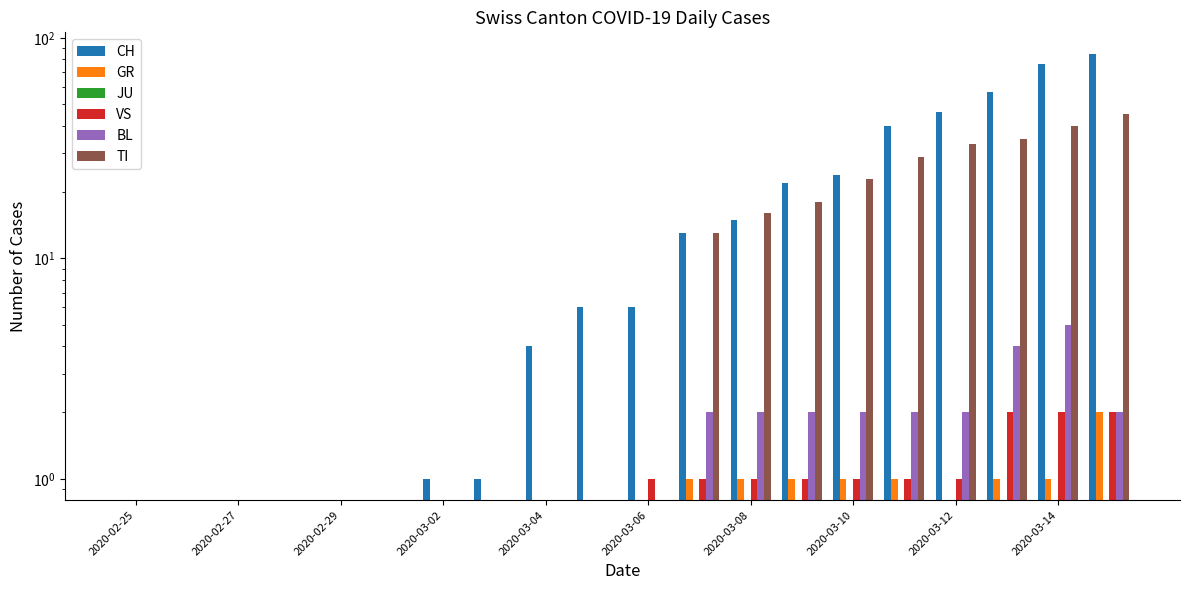

List the series in order of their peak value, lowest first.

JU, GR, VS, BL, TI, CH